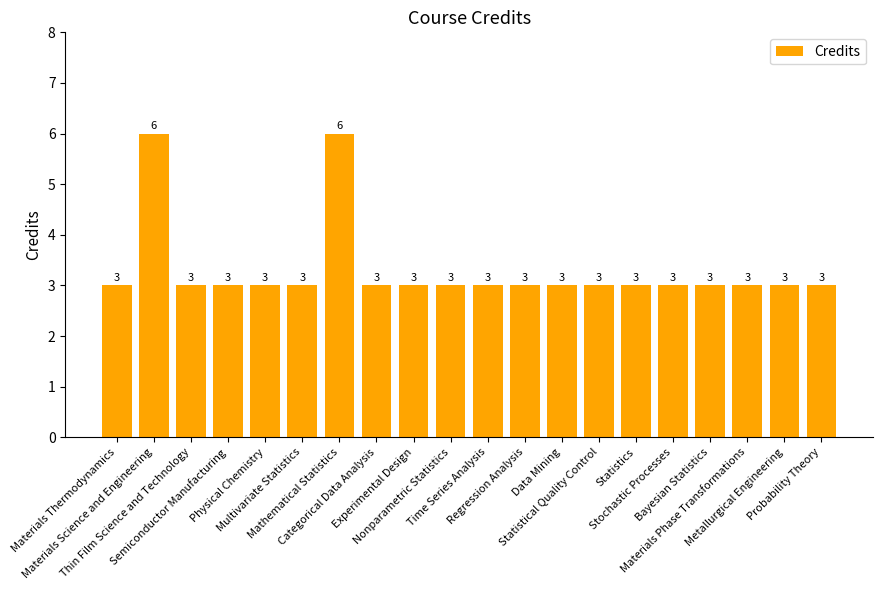

What is the average value?

3